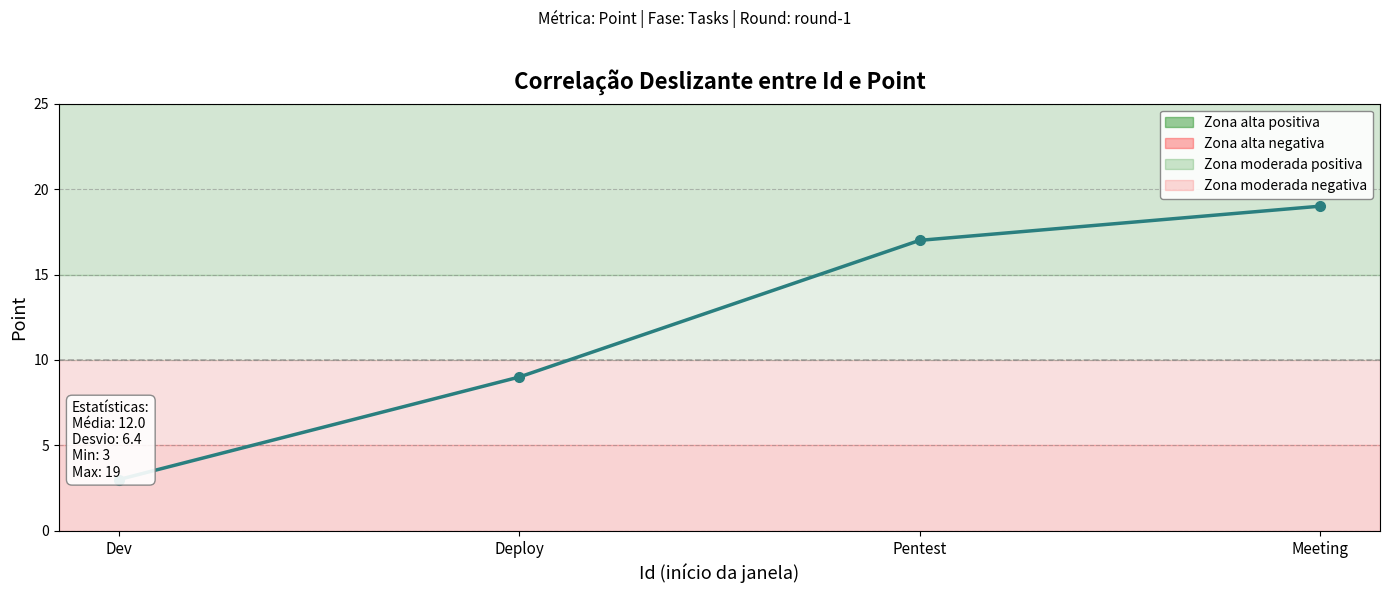

What is the ratio of the value at Dev to the value at Pentest?

0.2